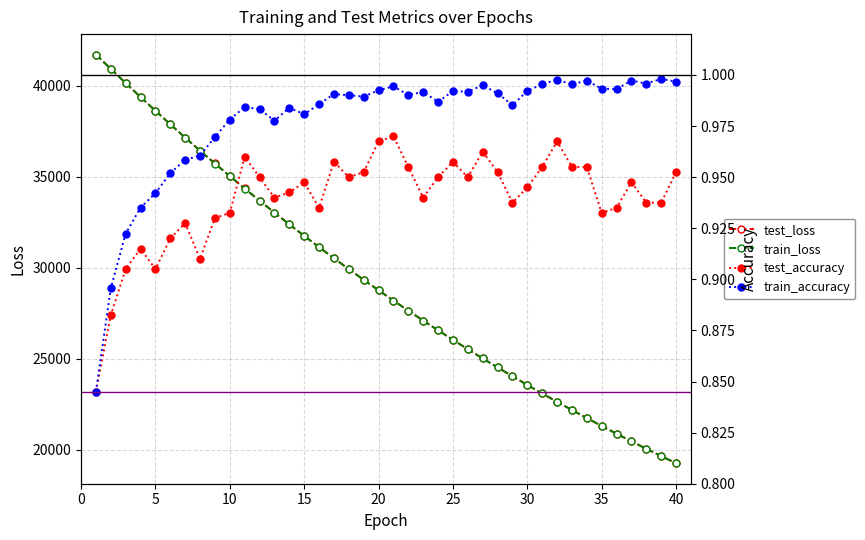

What is the highest value of the test_loss series?

41704.3